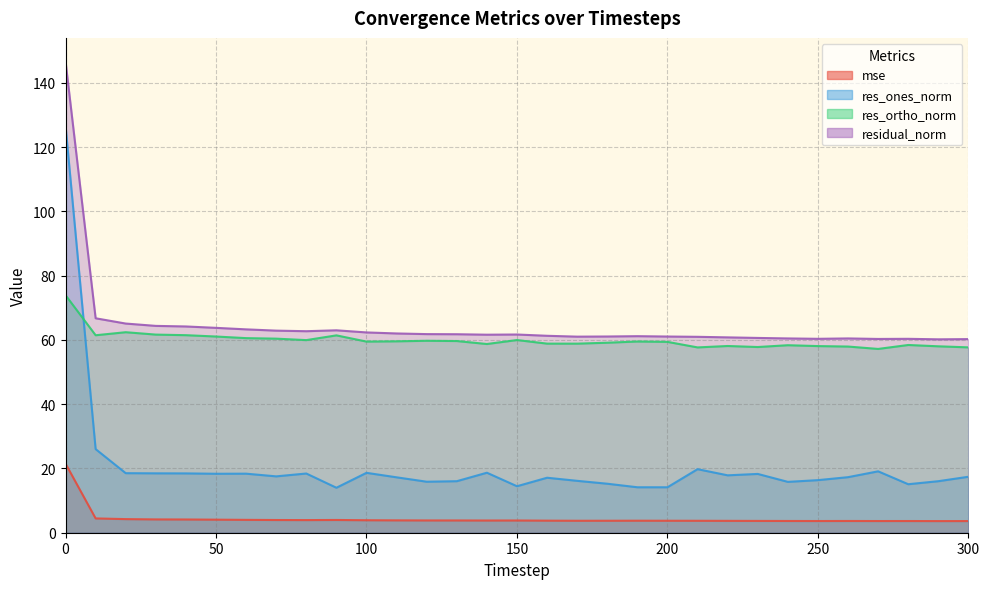

What is the total value across all series at 110?

142.6